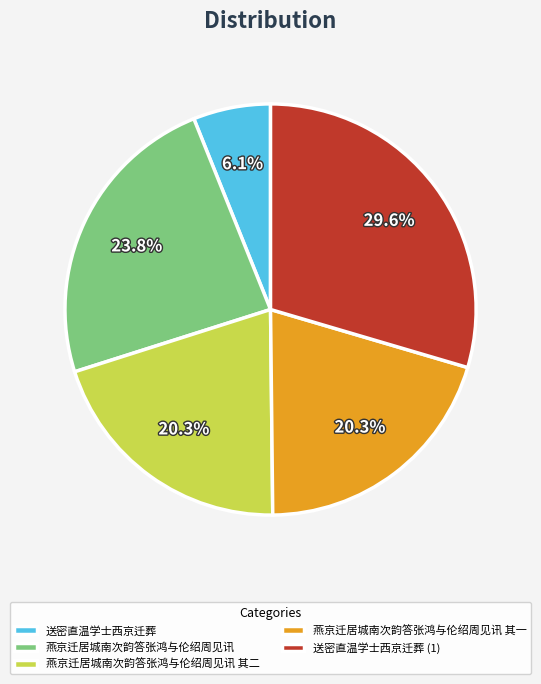

Does 燕京迁居城南次韵答张鸿与伦绍周见讯 其二 represent more than half of the total?

No